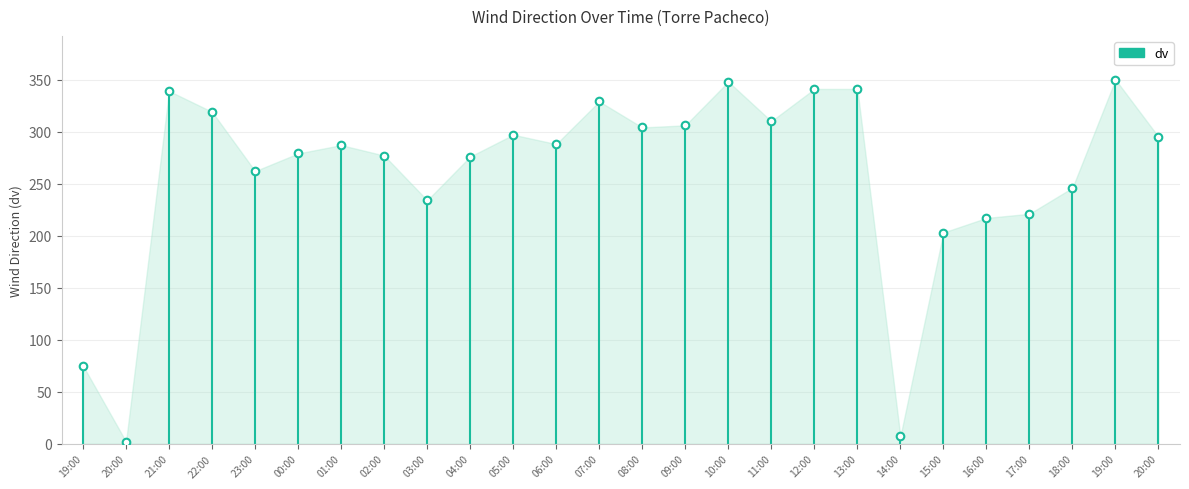

What is the ratio of the value at 15:00 to the value at 21:00?

0.6